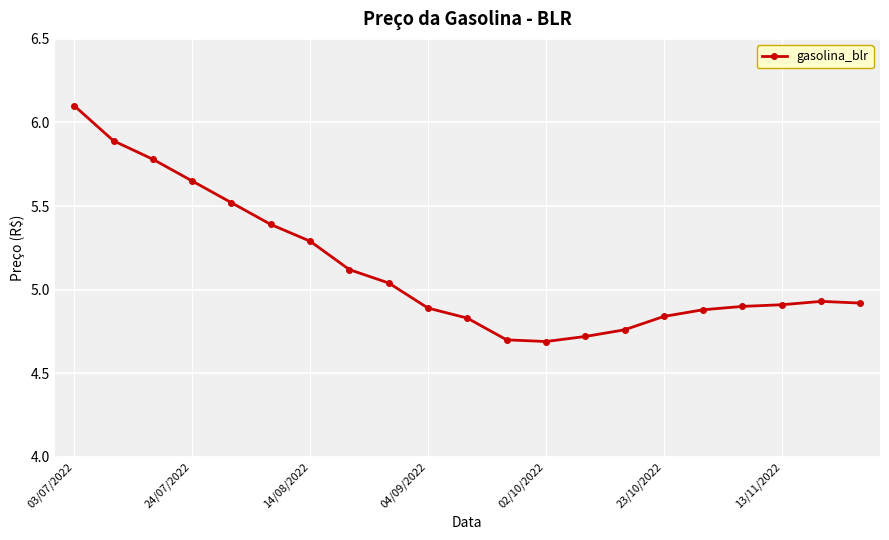

What is the sum of all values?

107.8